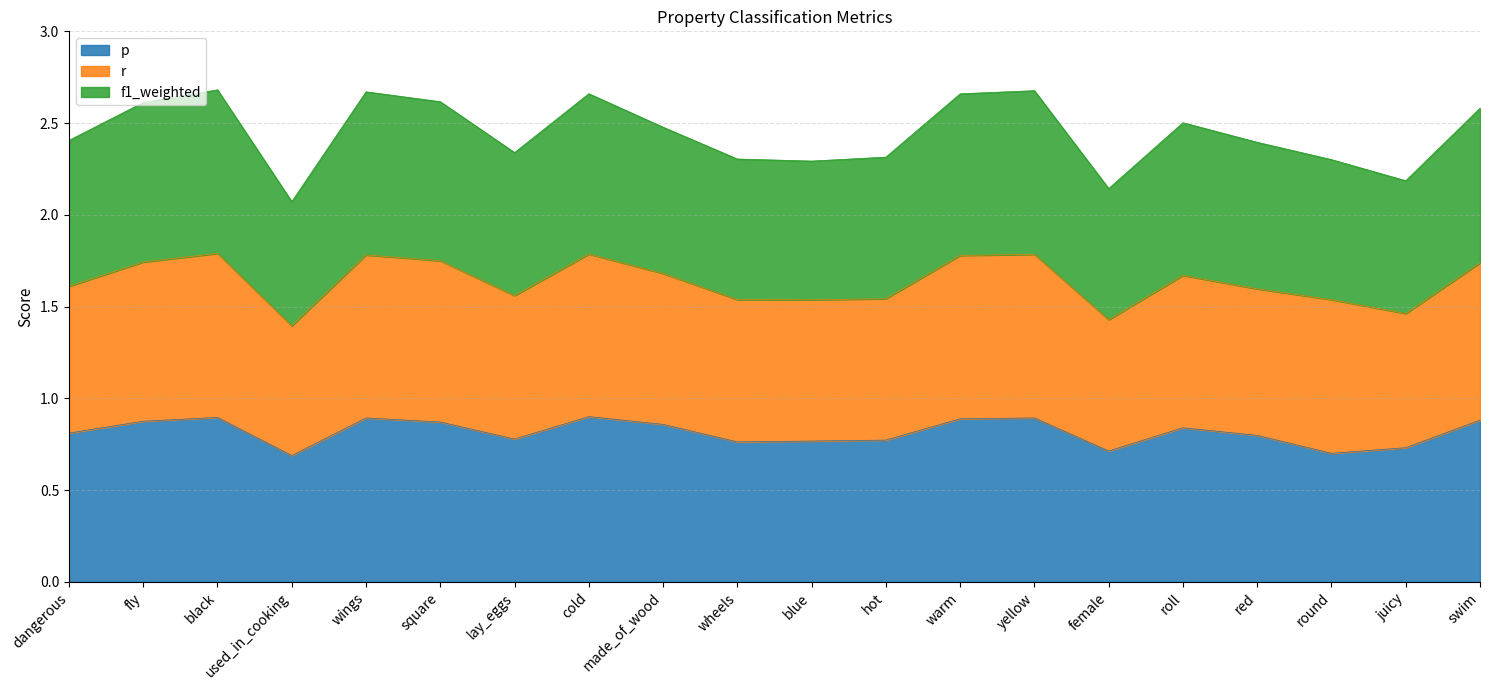

Which has a higher value, square or black?

black